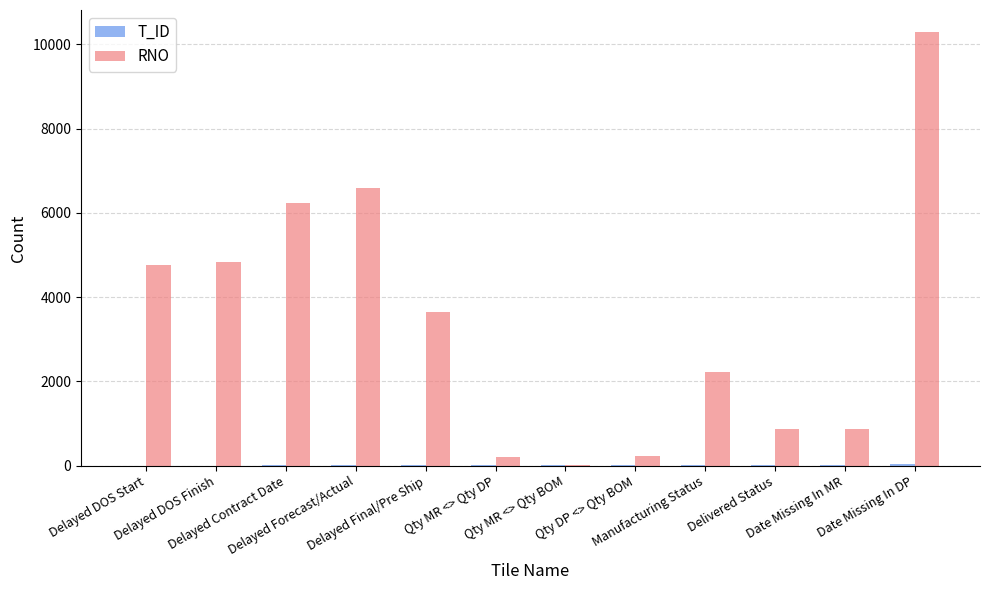

Which series has the largest total across all categories?

RNO